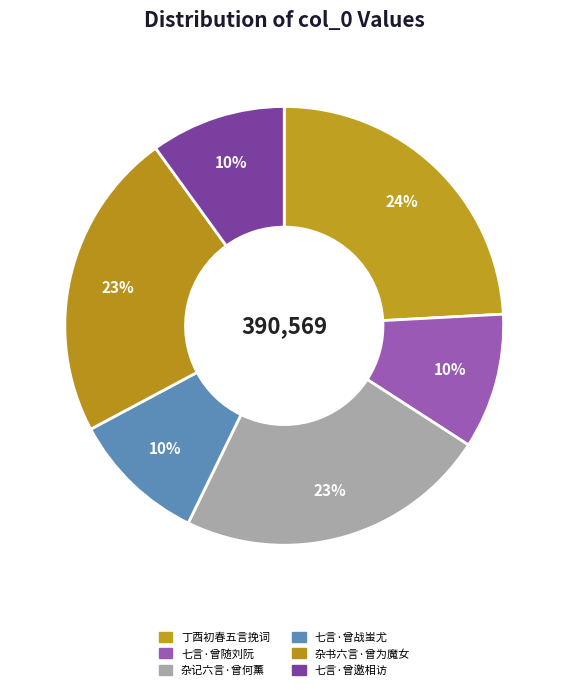

To the nearest percent, what is the average slice percentage?

17%